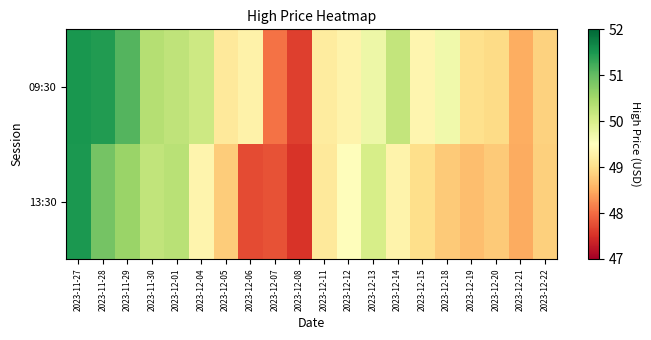

At 2023-12-20, list the series in order from largest to smallest.

09:30, 13:30